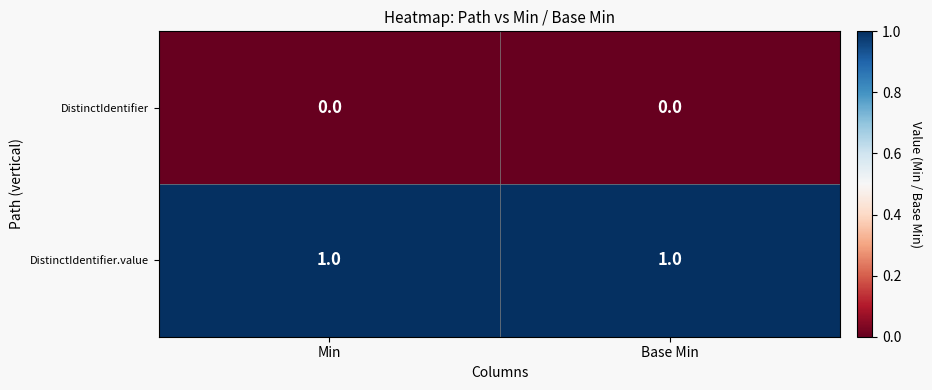

List the series in order of their peak value, highest first.

DistinctIdentifier.value, DistinctIdentifier